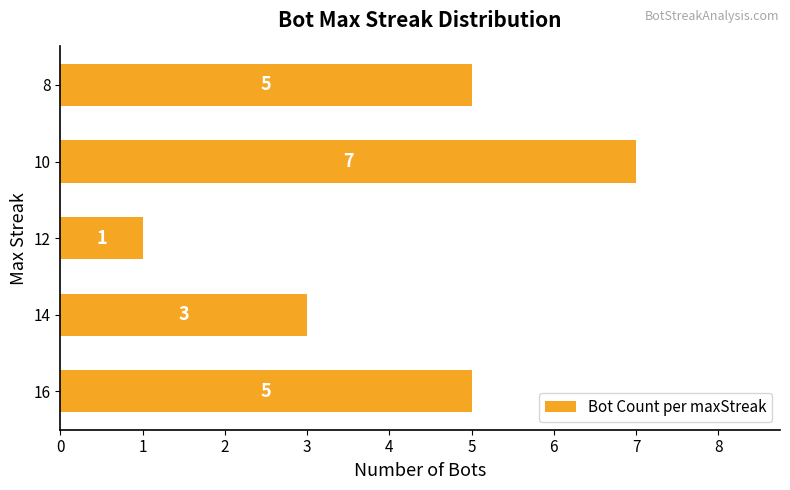

How many values are between 3 and 5?

3